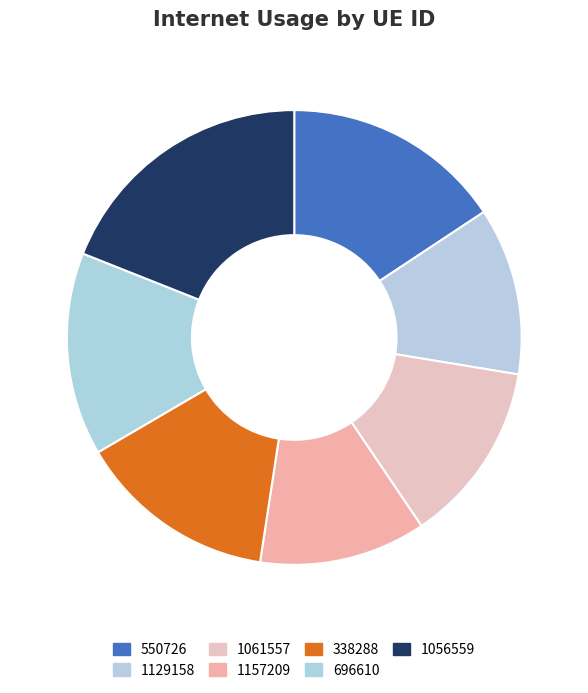

To the nearest percent, what is the difference between the 1129158 and 338288 slice percentages?

2%